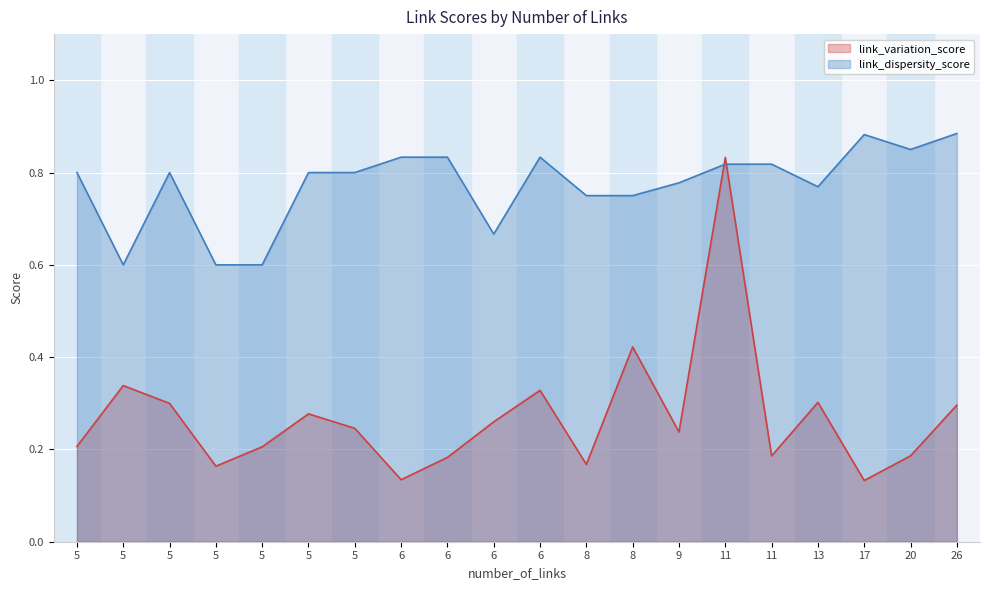

Rank the series by their maximum value, from highest to lowest.

link_dispersity_score, link_variation_score